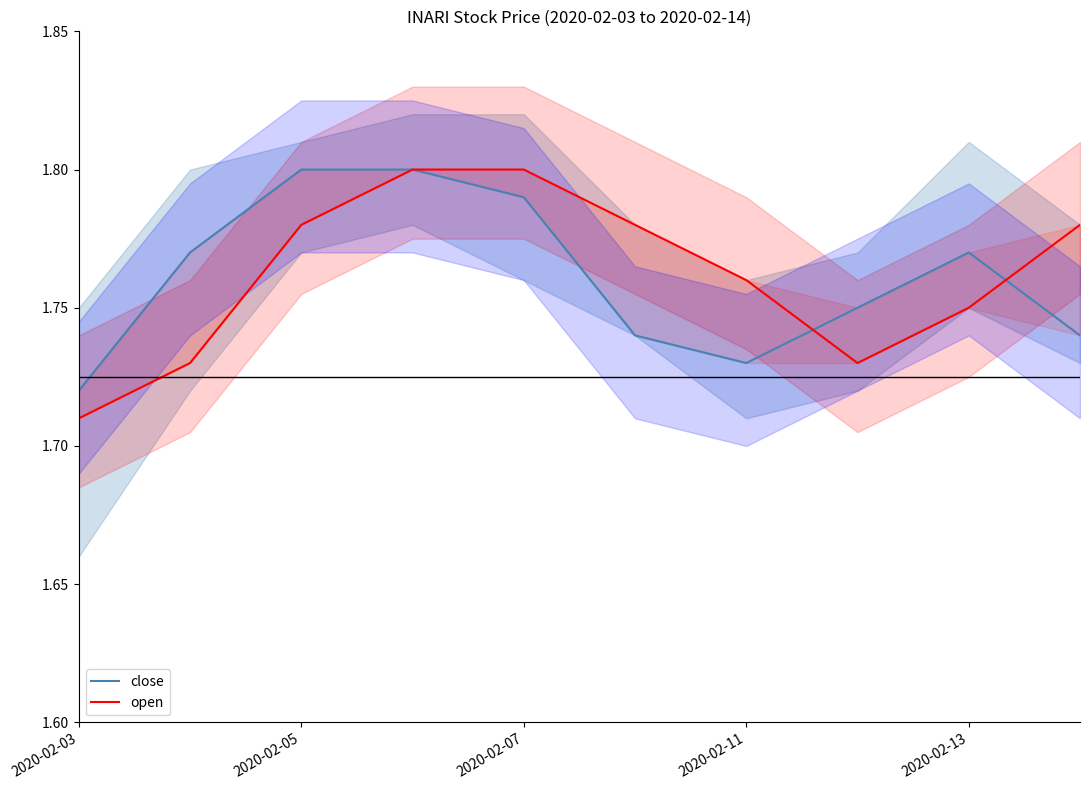

What are all the series names shown in the legend?

close, open